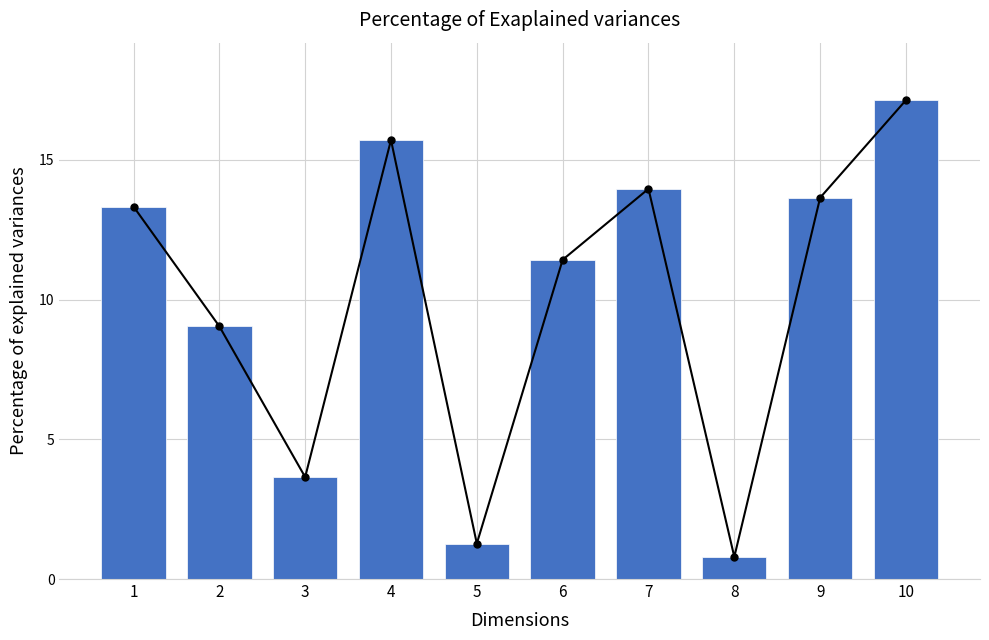

Between 7 and 4, which is larger?

4